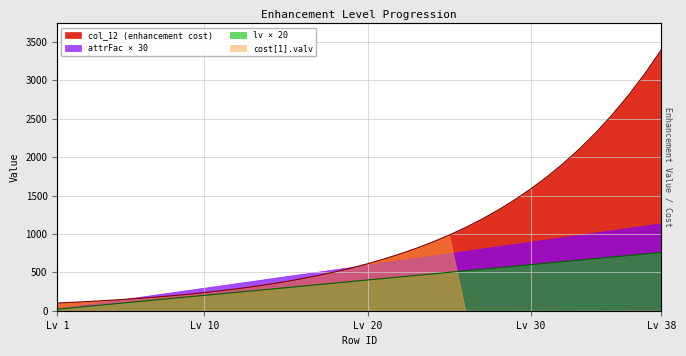

Which has a higher value, 29 or 36?

36